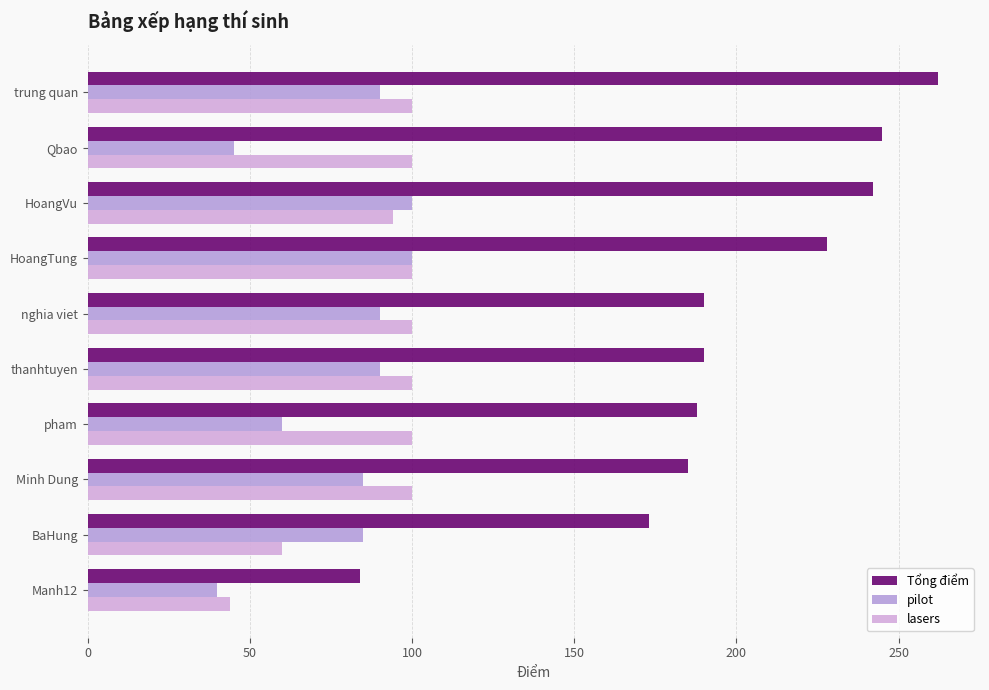

What are all the series names shown in the legend?

Tổng điểm, pilot, lasers